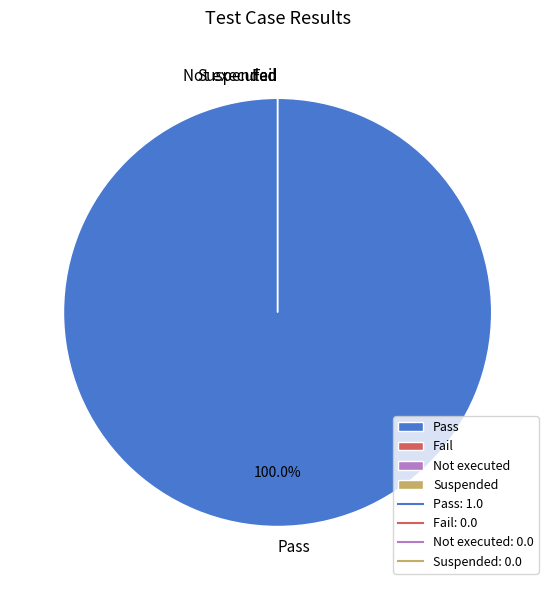

Which has a higher value, Fail or Not executed?

Fail